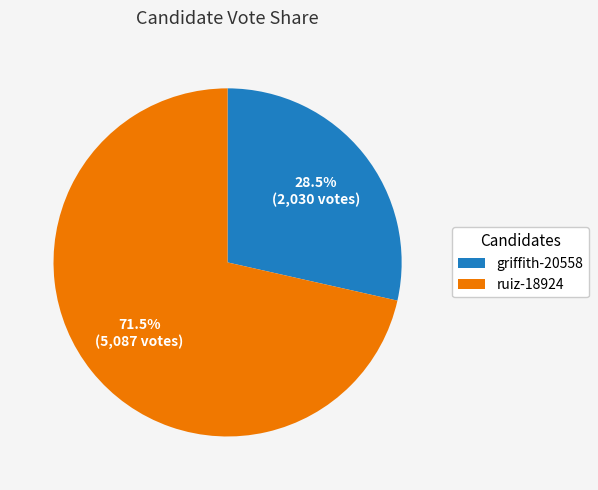

Which slice is the largest?

ruiz-18924